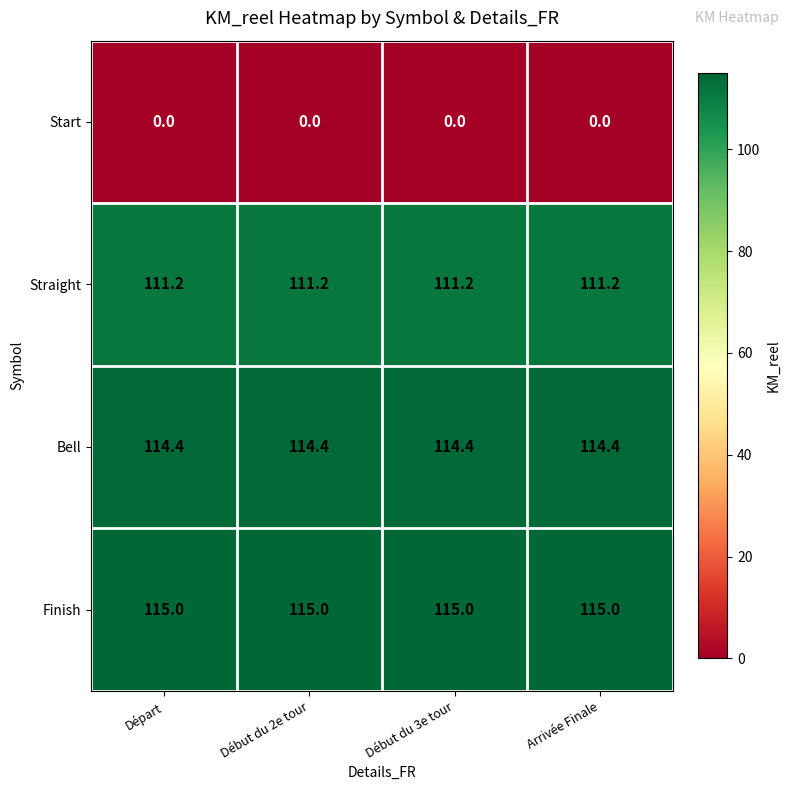

What is the average value of the Bell series?

114.4